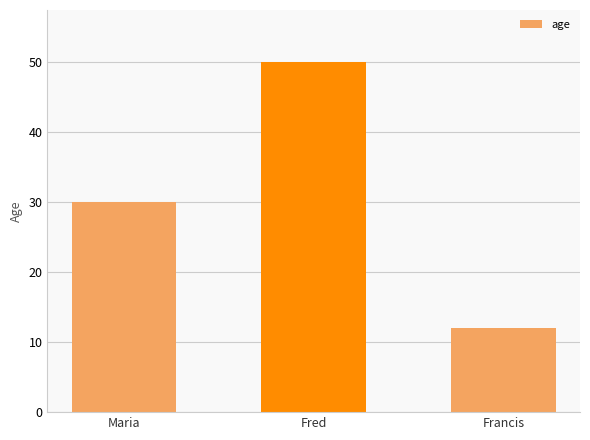

What position from the left is Maria?

1